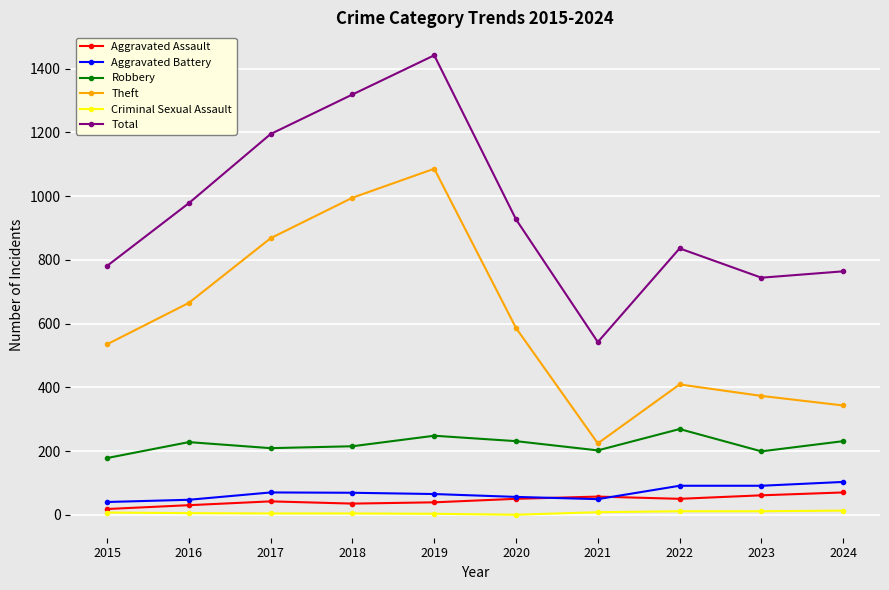

Does the chart have visible grid lines?

Yes